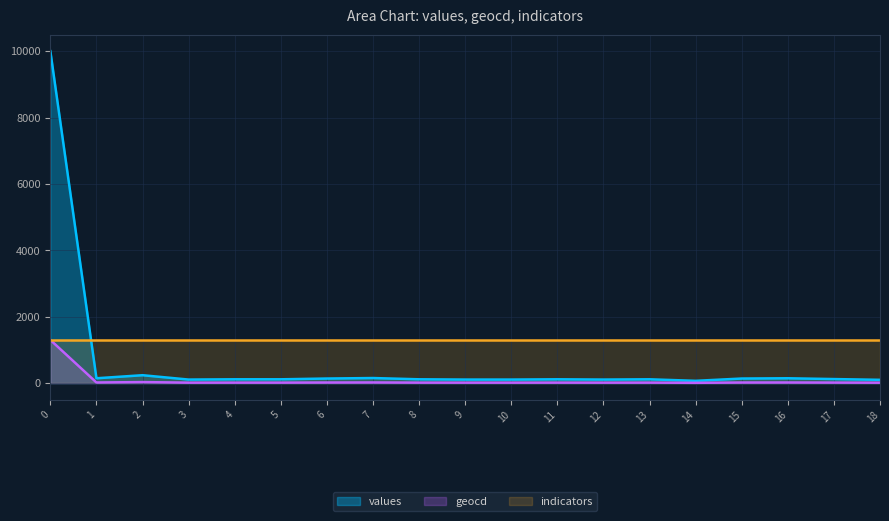

How many interior local valleys does the values series have?

4